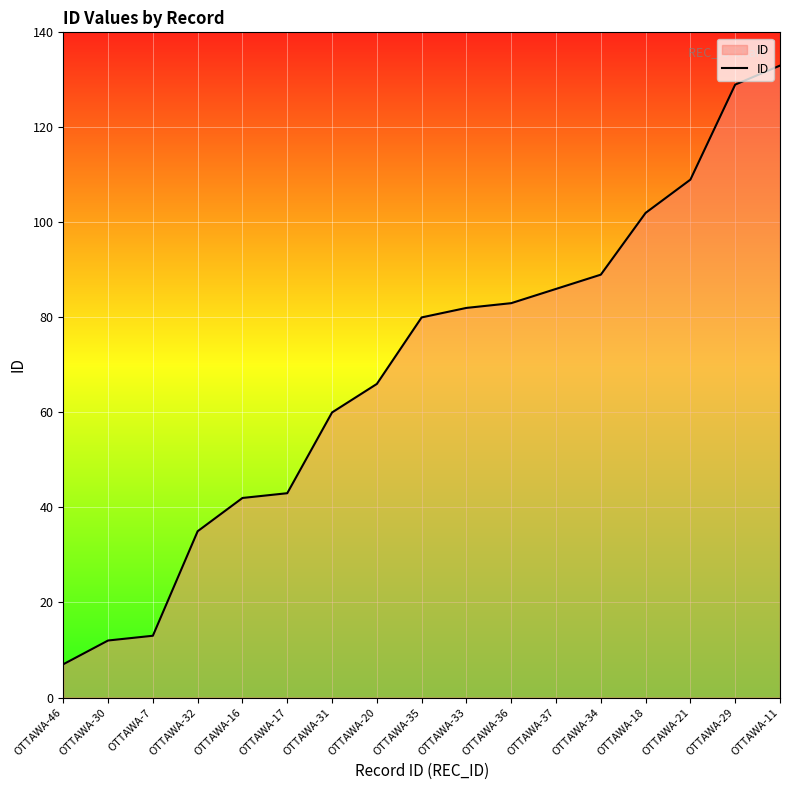

What is the change in value from OTTAWA-16 to OTTAWA-36?

+41